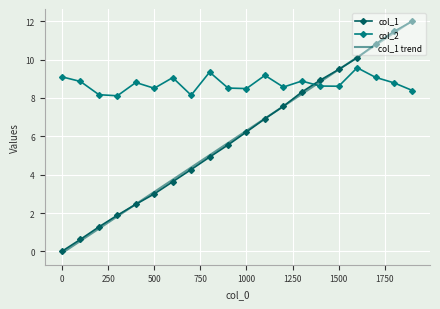

Which series has the largest range (max minus min)?

col_1 trend